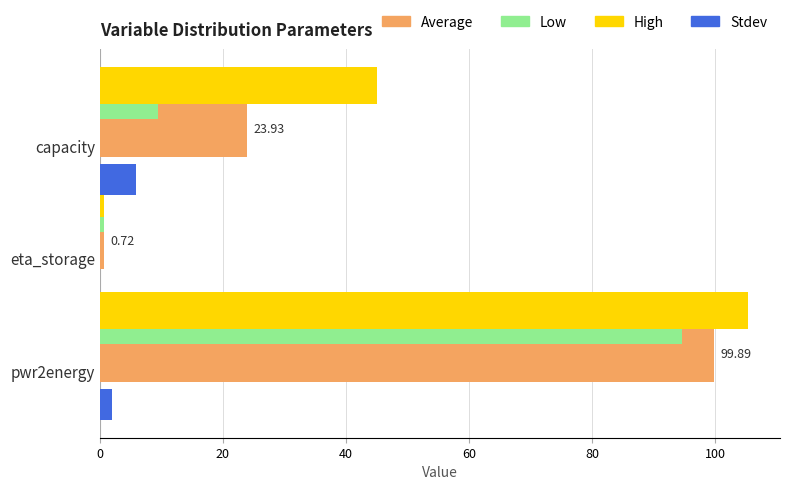

How many series are shown in this chart?

4